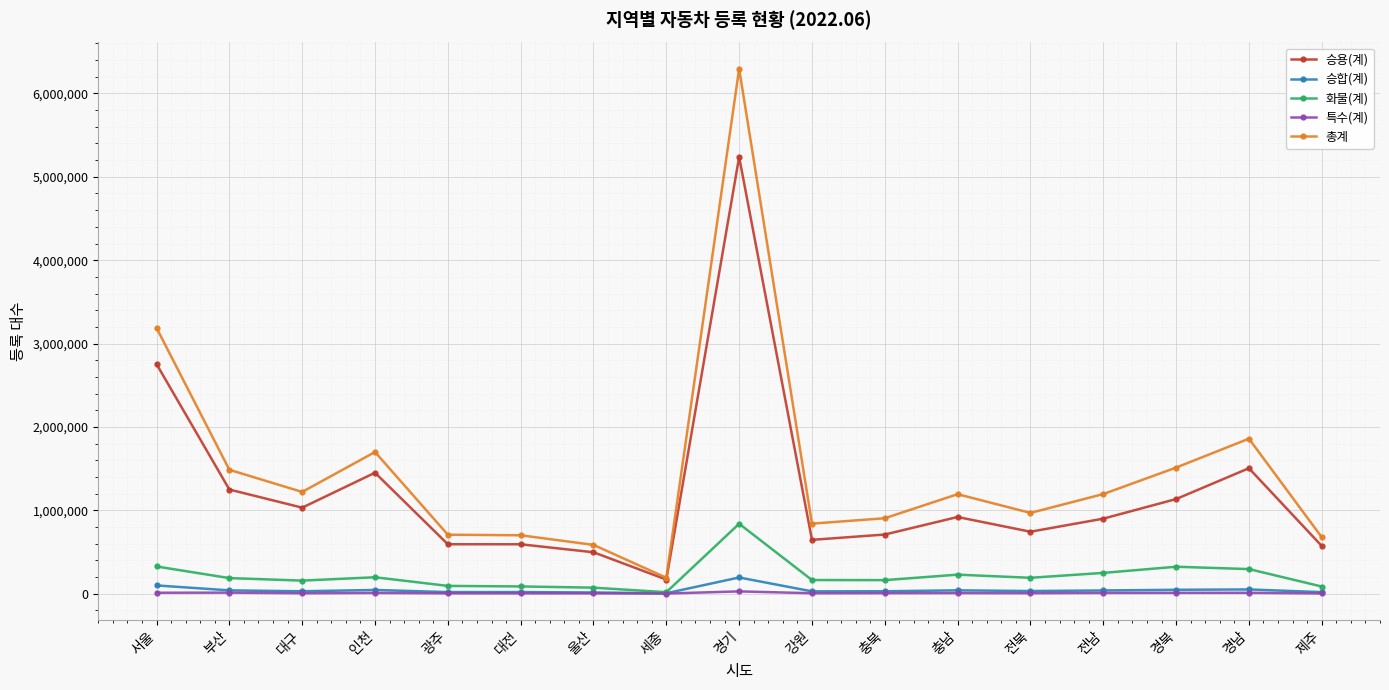

Where is 총계 nearest to the value 3243631?

서울